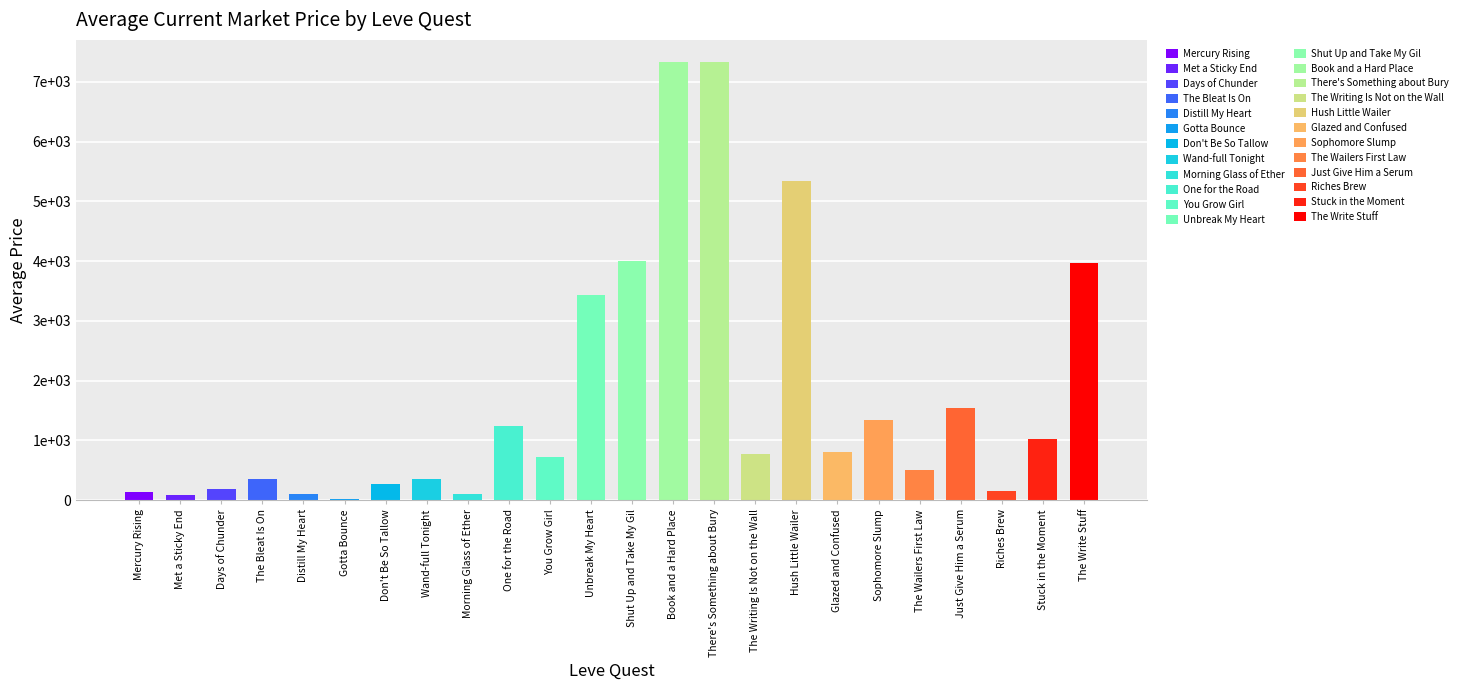

At which category does the chart reach its peak across all series?

Book and a Hard Place